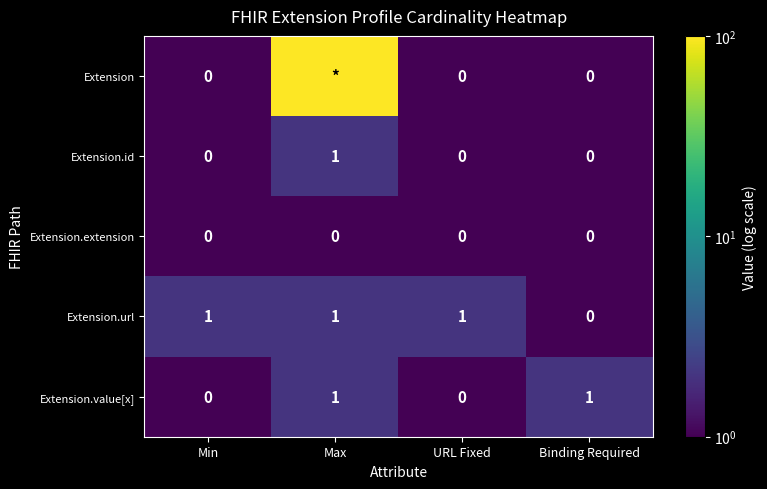

The value of Extension.extension at Max is 0. True or false?

True